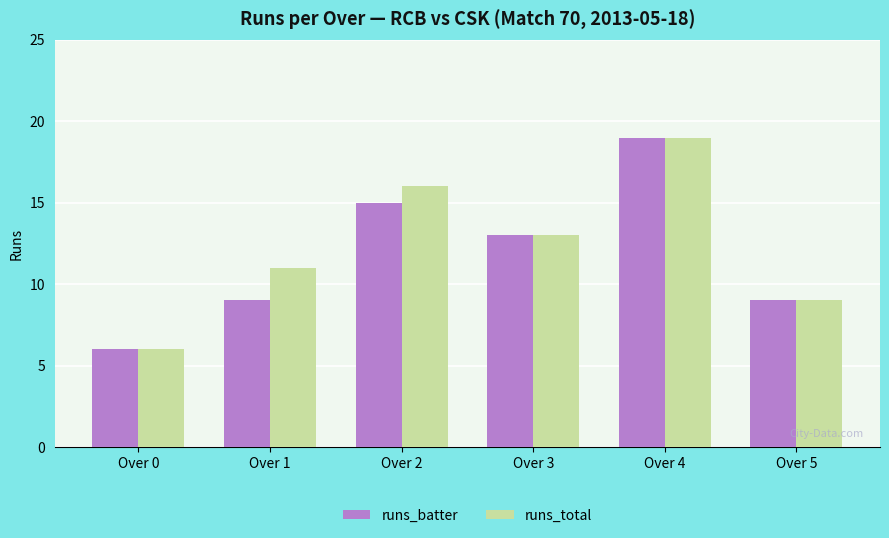

Reading left to right, extract all data points from this chart.

runs_batter: 6	9	15	13	19	9
runs_total: 6	11	16	13	19	9